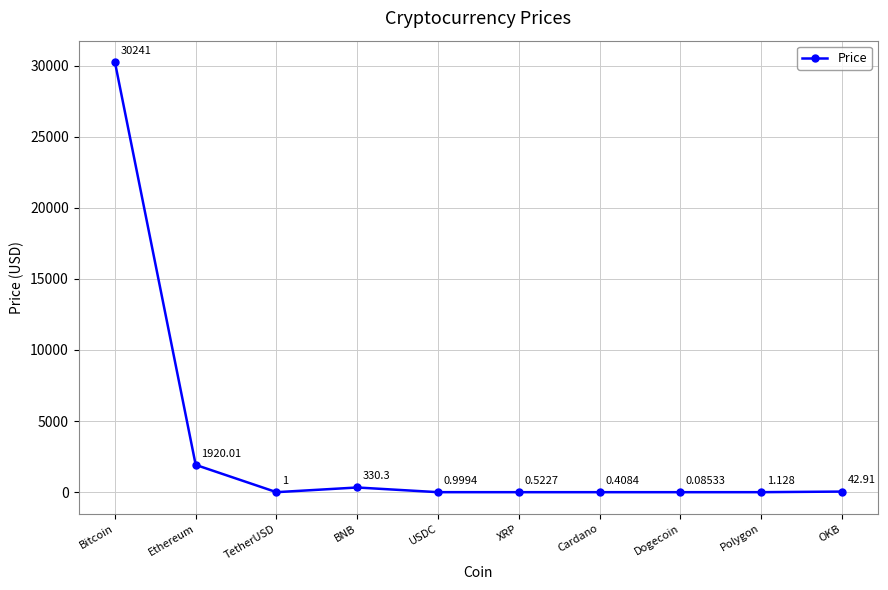

List the labels in order of value, largest first.

Bitcoin, Ethereum, BNB, OKB, Polygon, TetherUSD, USDC, XRP, Cardano, Dogecoin